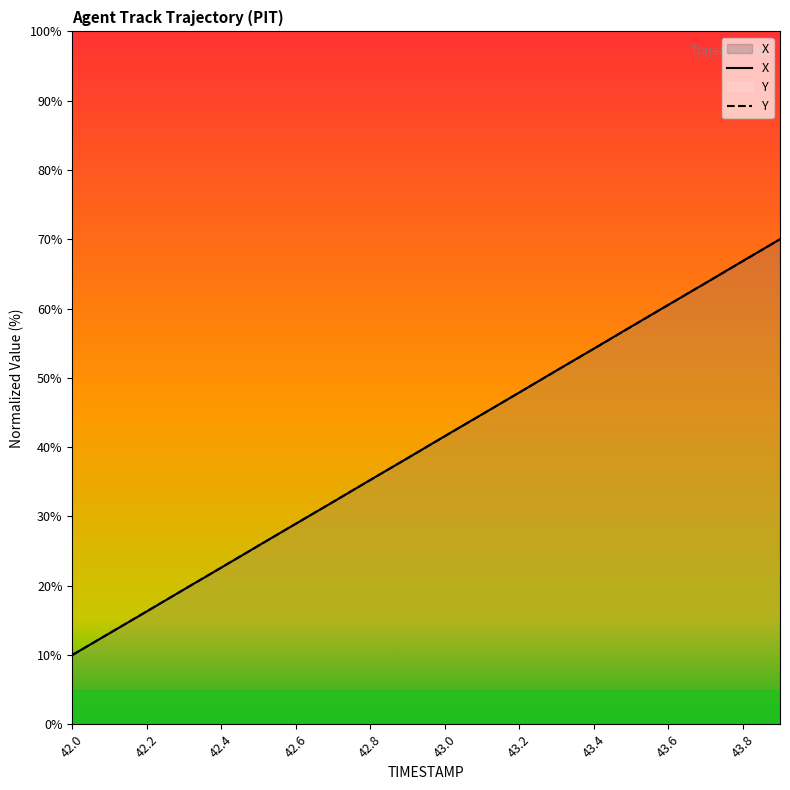

At how many categories does at least one series exceed 34?

12